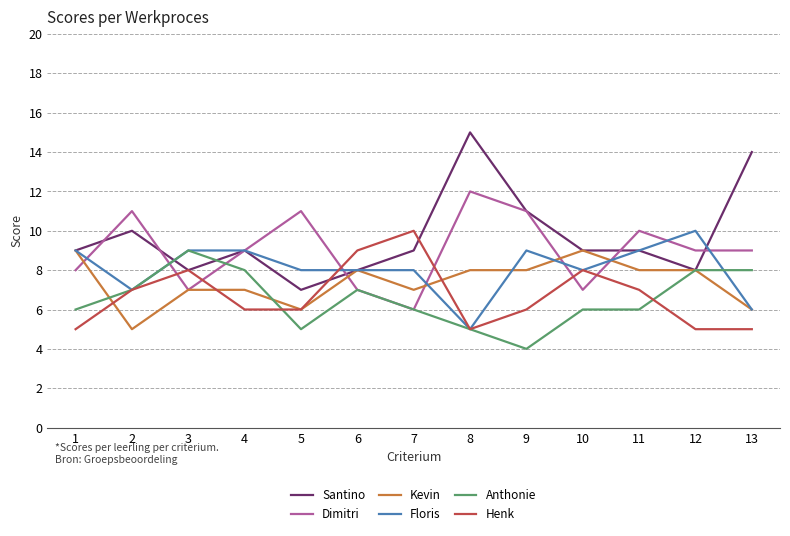

What is the sum of the Kevin values at 13 and 7?

13